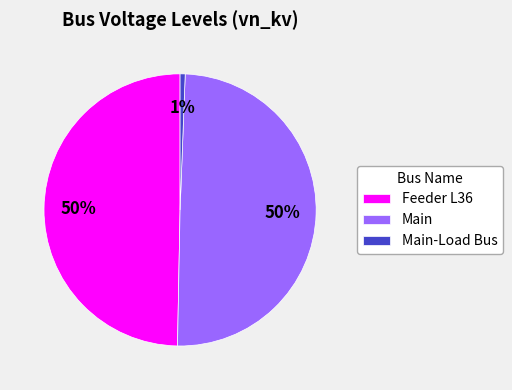

The Feeder L36 slice represents 50% of the pie. True or false?

True